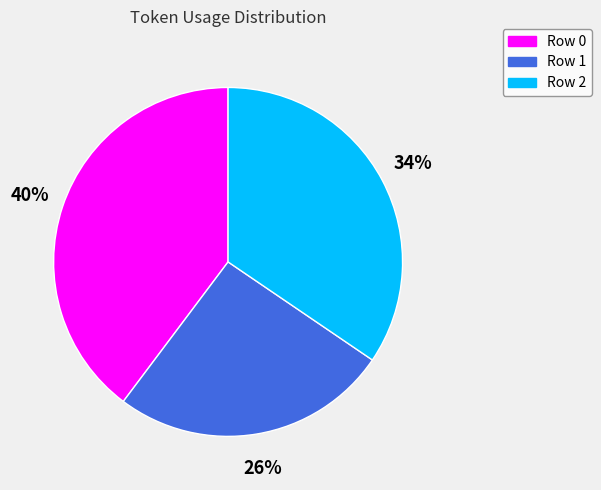

Is there any slice that represents more than half of the pie?

No